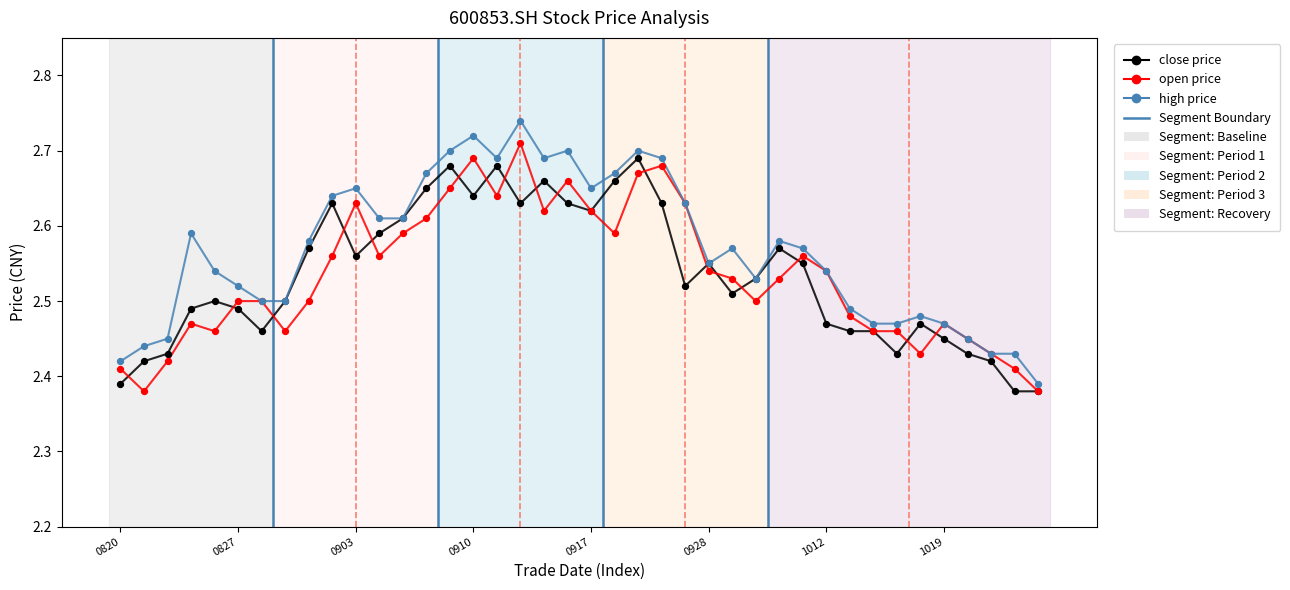

Which series has the largest Y range (max minus min)?

high